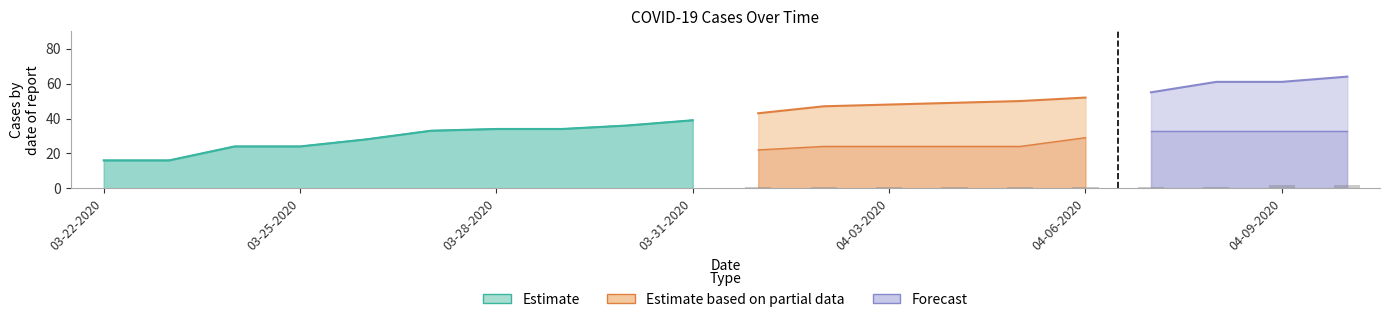

Which has a higher value, 04-01-2020 or 04-03-2020?

04-03-2020